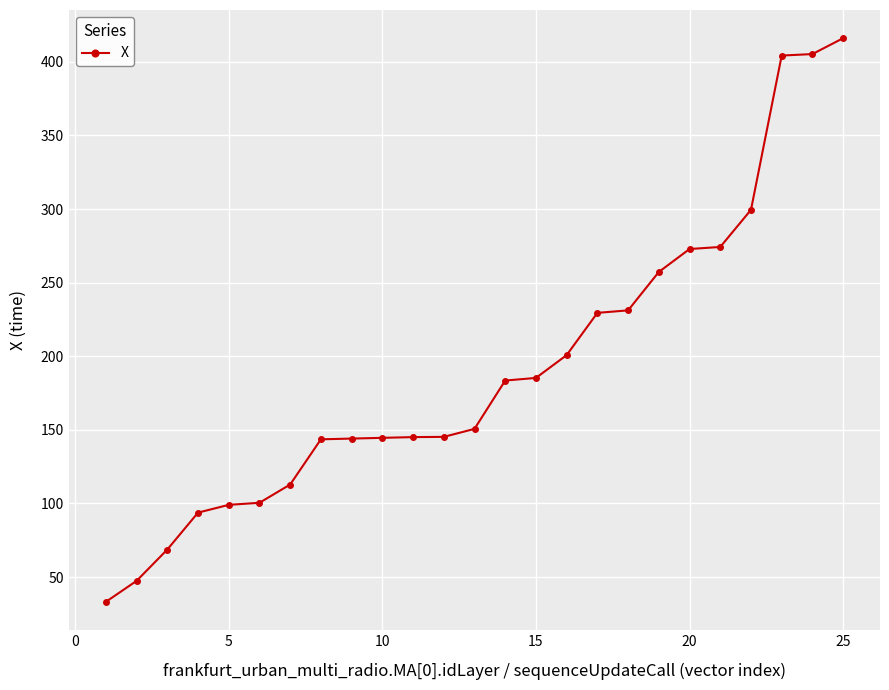

What is the sum of all values?

4787.9